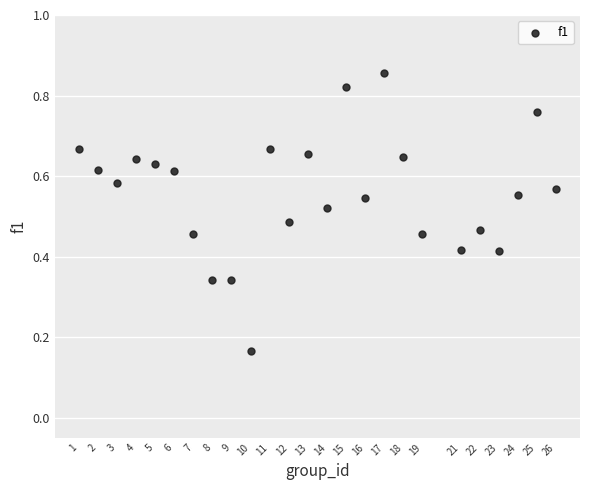

What is the range of X values (max minus min)?

25.0